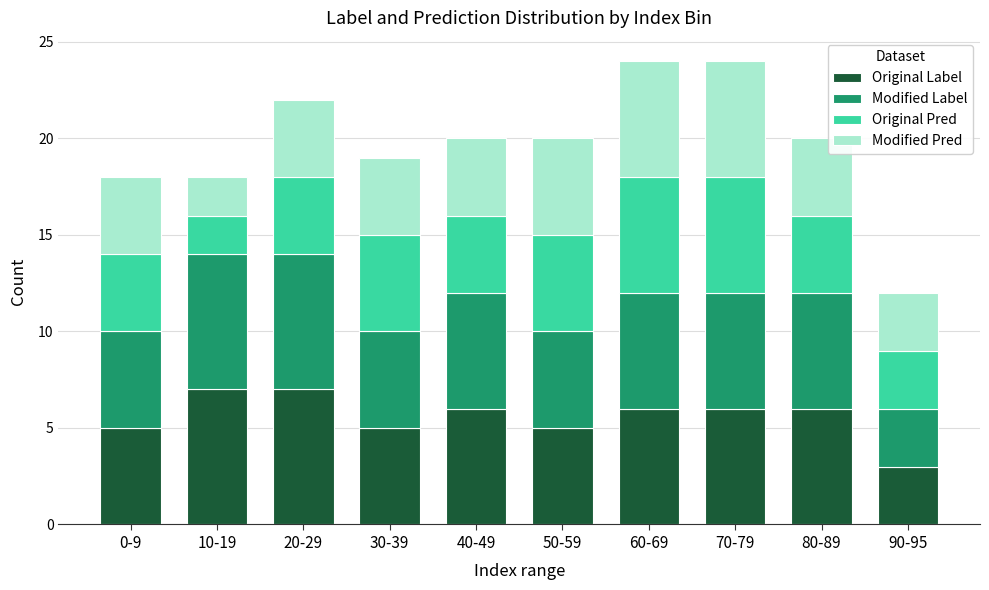

What is the highest value of the Original Label series?

7